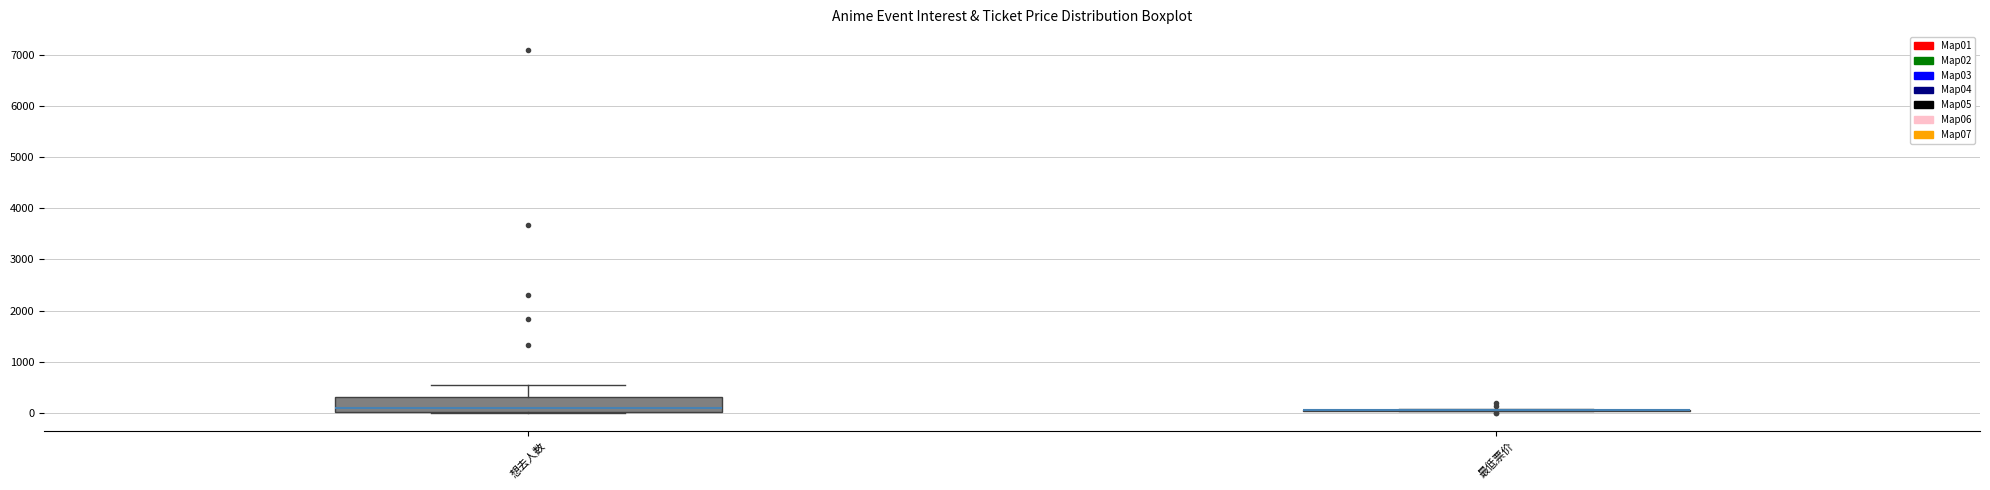

Comparing the boxes themselves (not the whiskers), which one is the tallest?

想去人数